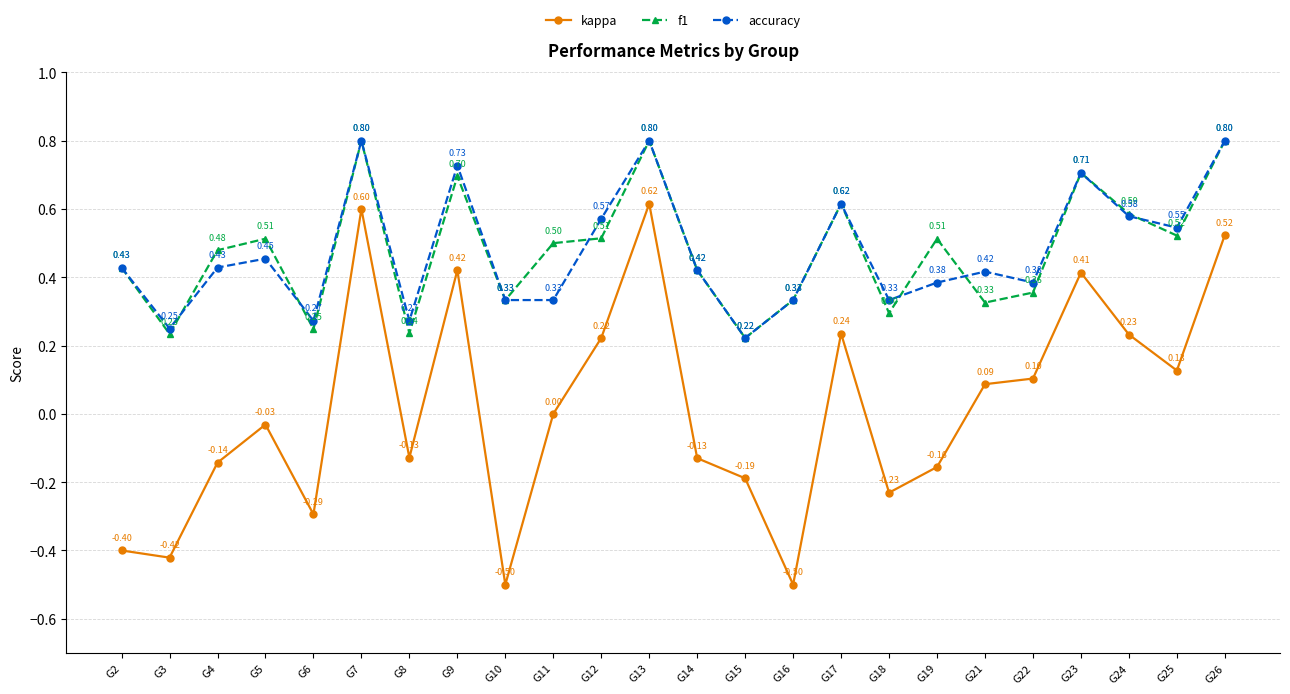

What is the total value across all series at G12?

1.3